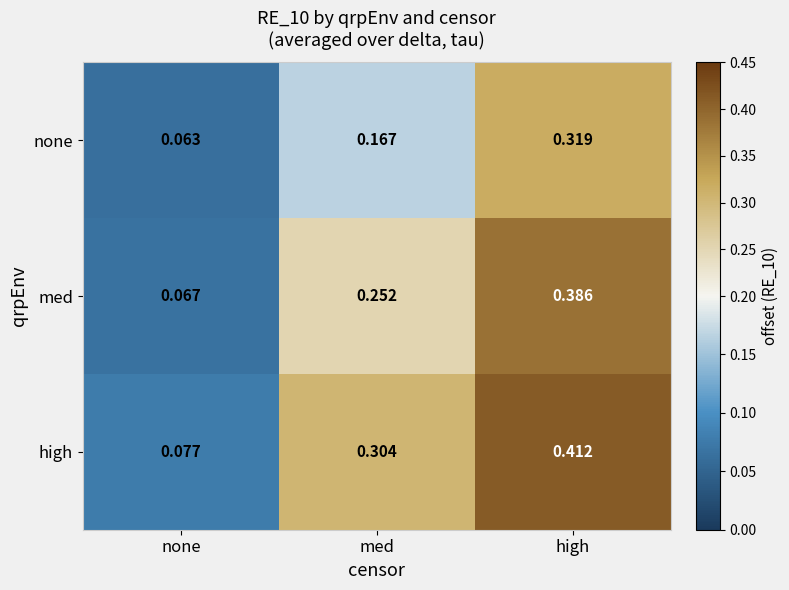

Which label corresponds to the smallest value in the chart?

none